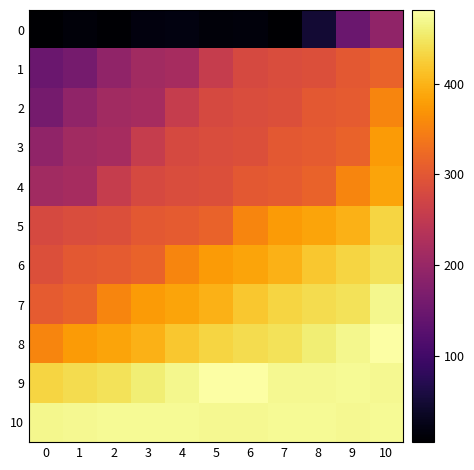

Reading left to right, what are all the values shown in this chart?

0: 0=5	1=13	2=7	3=18	4=19	5=13	6=15	7=6	8=48	9=147	10=191
1: 0=147	1=161	2=191	3=213	4=218	5=257	6=280	7=284	8=289	9=302	10=315
2: 0=161	1=191	2=213	3=218	4=257	5=280	6=284	7=289	8=302	9=306	10=354
3: 0=191	1=213	2=218	3=257	4=280	5=284	6=289	7=302	8=306	9=315	10=376
4: 0=213	1=218	2=257	3=280	4=284	5=289	6=302	7=306	8=315	9=354	10=386
5: 0=280	1=284	2=289	3=302	4=306	5=315	6=354	7=376	8=386	9=398	10=431
6: 0=289	1=302	2=306	3=315	4=354	5=376	6=386	7=398	8=419	9=431	10=445
7: 0=306	1=315	2=354	3=376	4=386	5=398	6=419	7=431	8=440	9=445	10=468
8: 0=354	1=376	2=386	3=398	4=419	5=431	6=440	7=445	8=457	9=468	10=481
9: 0=431	1=440	2=445	3=457	4=468	5=481	6=481	7=471	8=471	9=472	10=471
10: 0=468	1=471	2=473	3=473	4=473	5=471	6=471	7=472	8=472	9=471	10=473